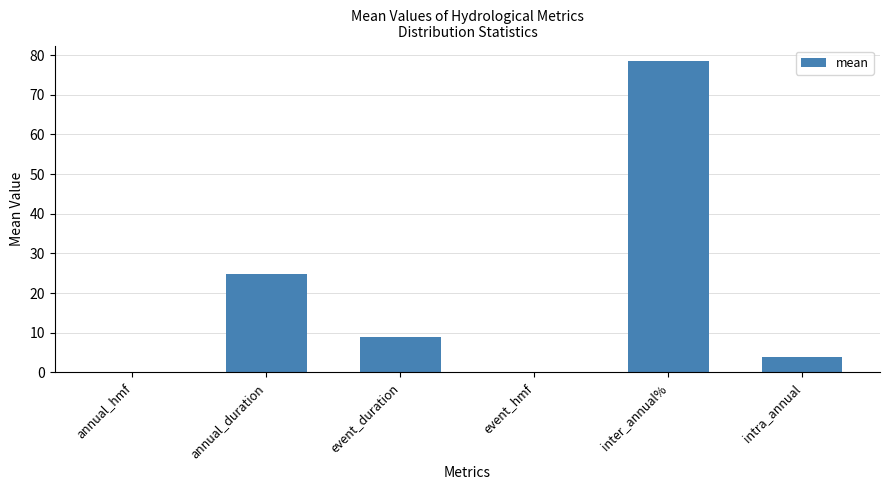

What is the maximum value shown in the chart?

78.5